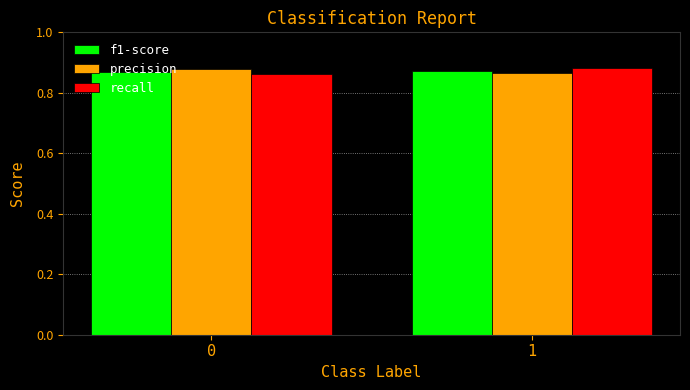

Is it true that precision equals 1.2 at 1?

False